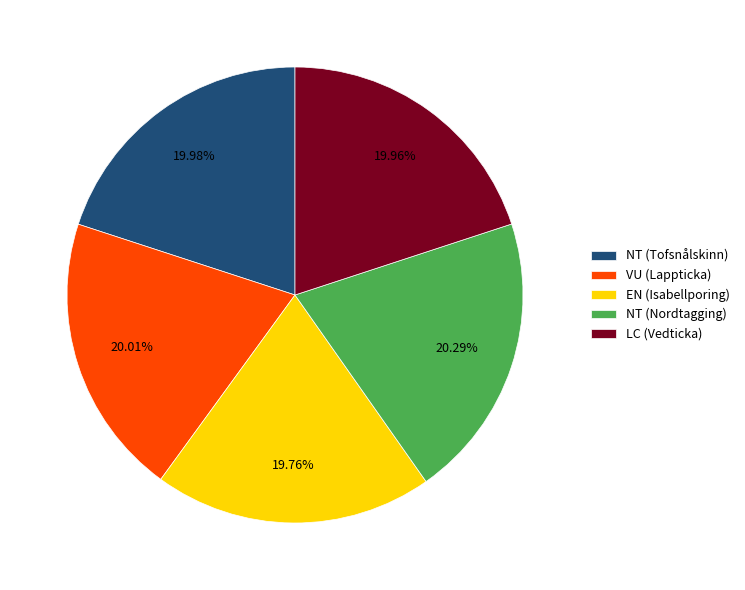

Do LC (Vedticka) and EN (Isabellporing) together represent more than half of the pie?

No